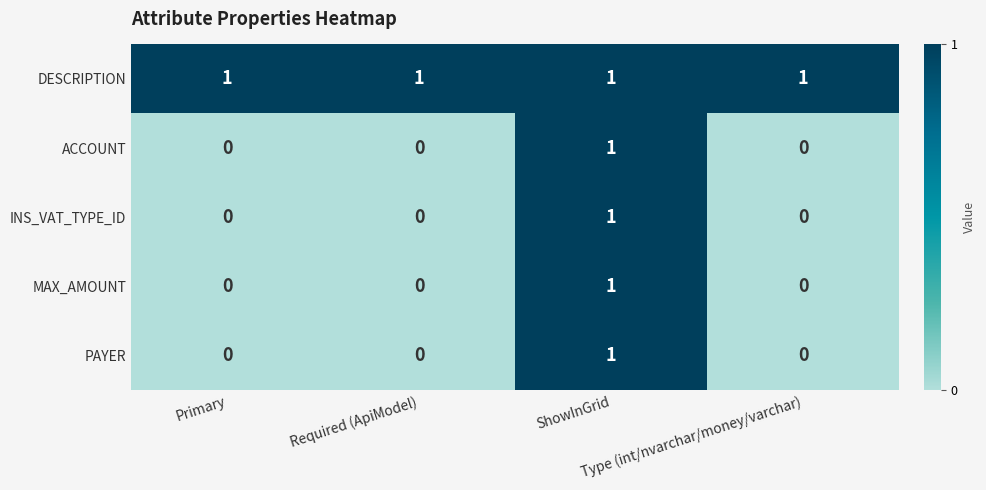

Which series has the largest total across all categories?

DESCRIPTION